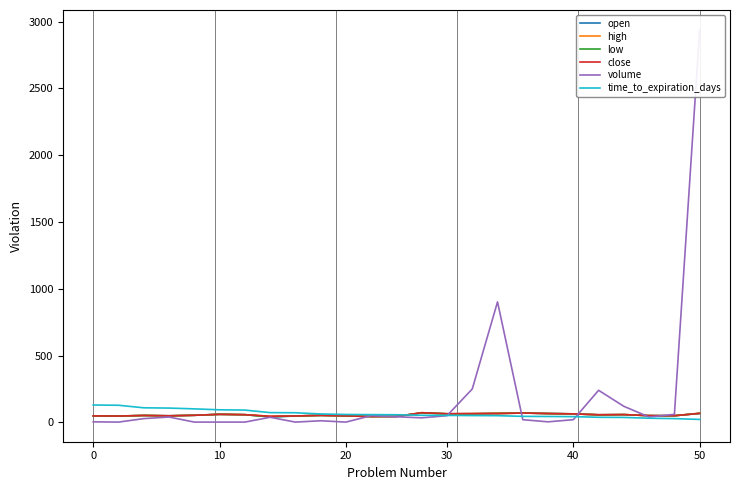

At which label does low reach its minimum?

7